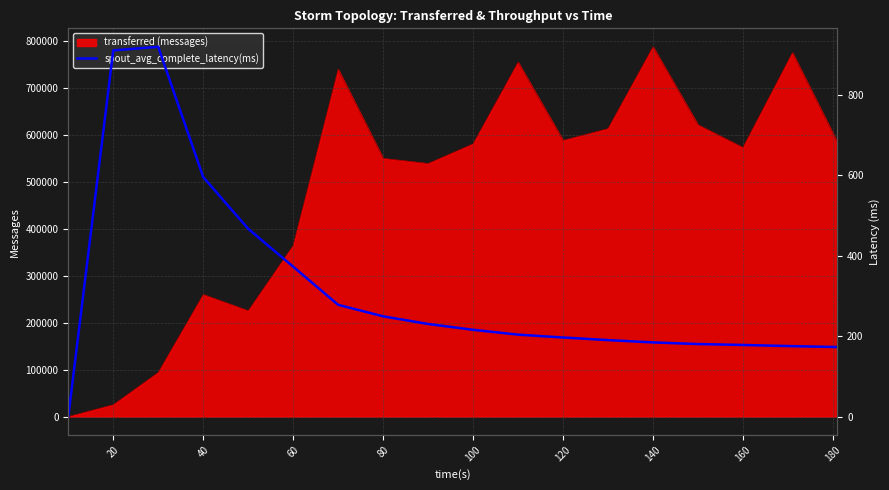

The value of transferred (messages) at 60 is 364820. True or false?

True